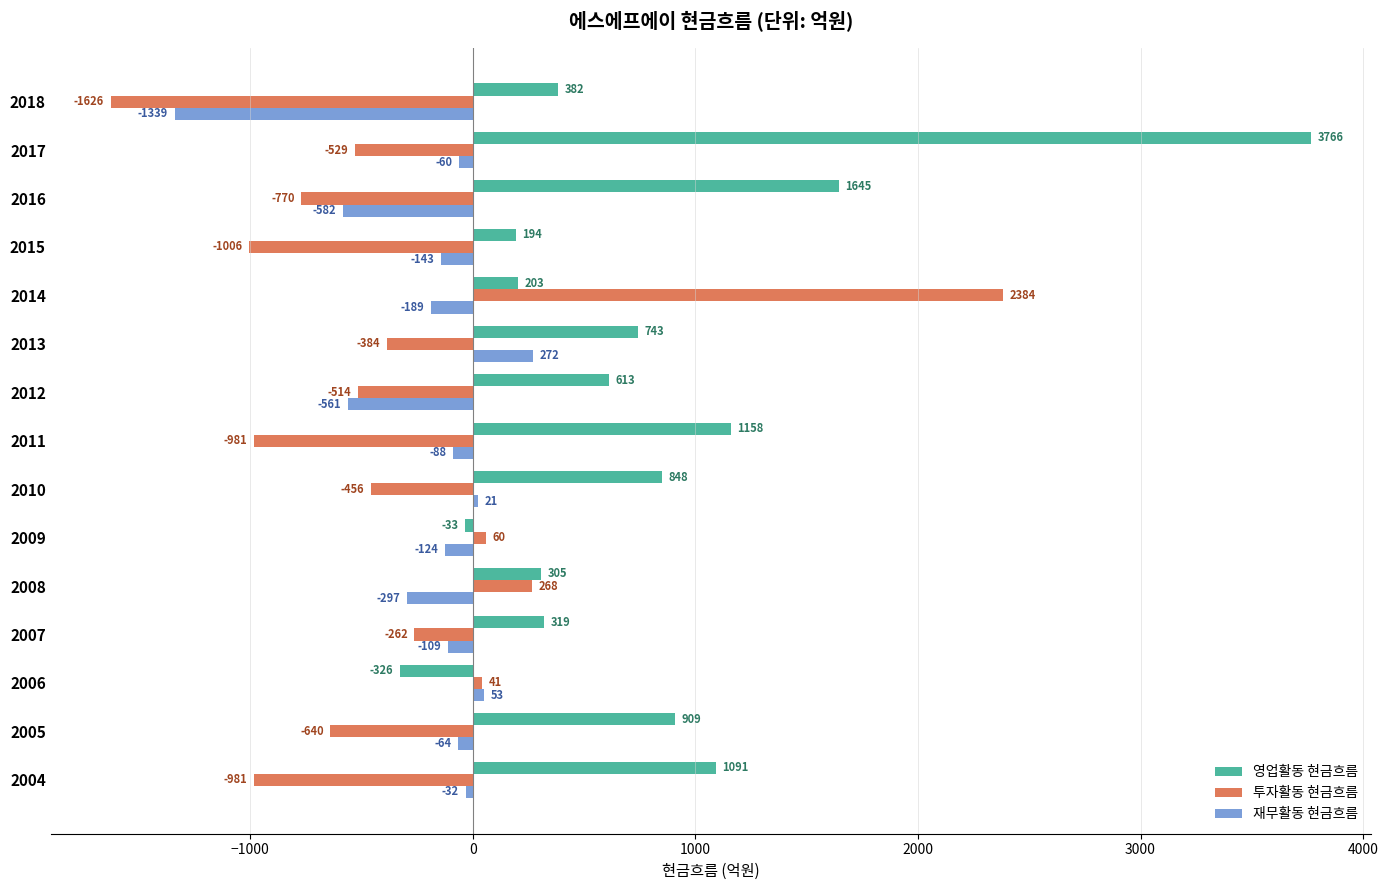

What is the average value of the 영업활동 현금흐름 series?

787.8